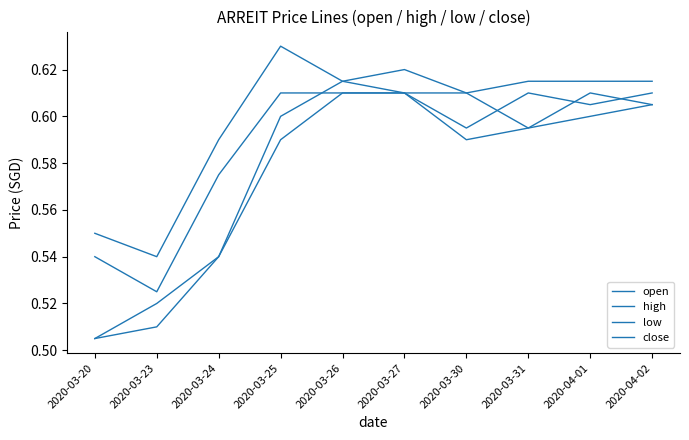

True or false: low and open cross at least once.

False